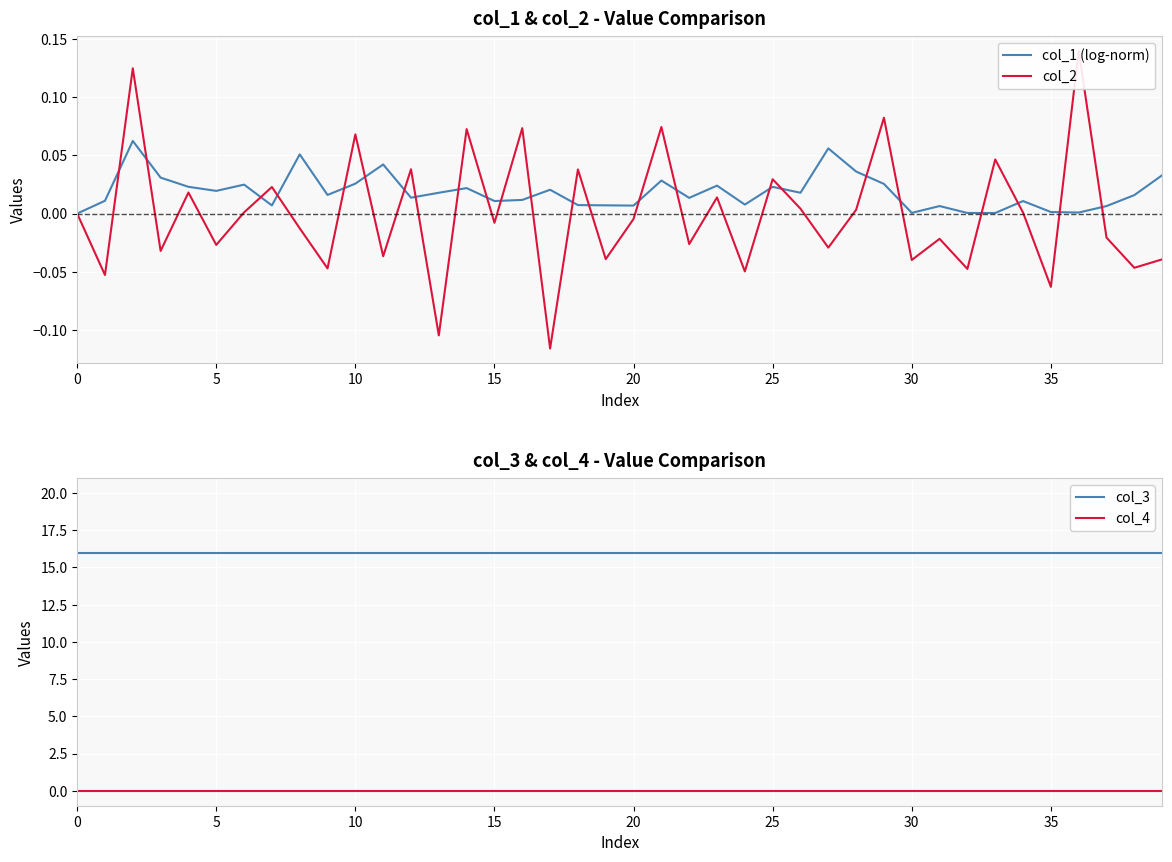

True or false: col_3 has a value of 16.0 at 37.

True